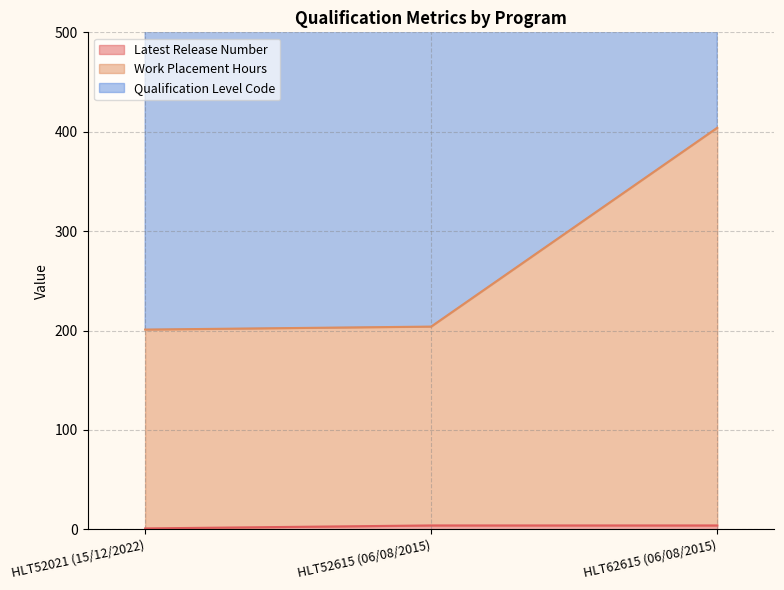

What are all the series names shown in the legend?

Latest Release Number, Work Placement Hours, Qualification Level Code